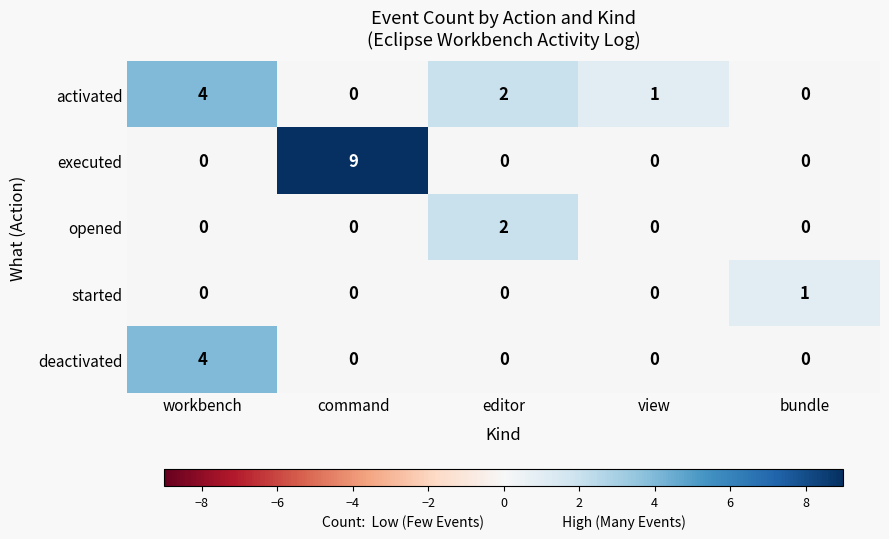

Reading left to right, what are all the values shown in this chart?

activated: 4	0	2	1	0
executed: 0	9	0	0	0
opened: 0	0	2	0	0
started: 0	0	0	0	1
deactivated: 4	0	0	0	0